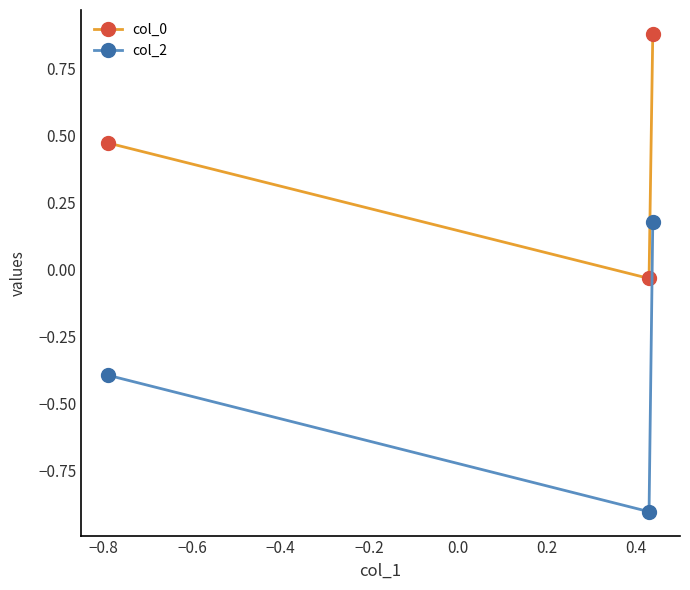

How many distinct data groups are displayed?

2